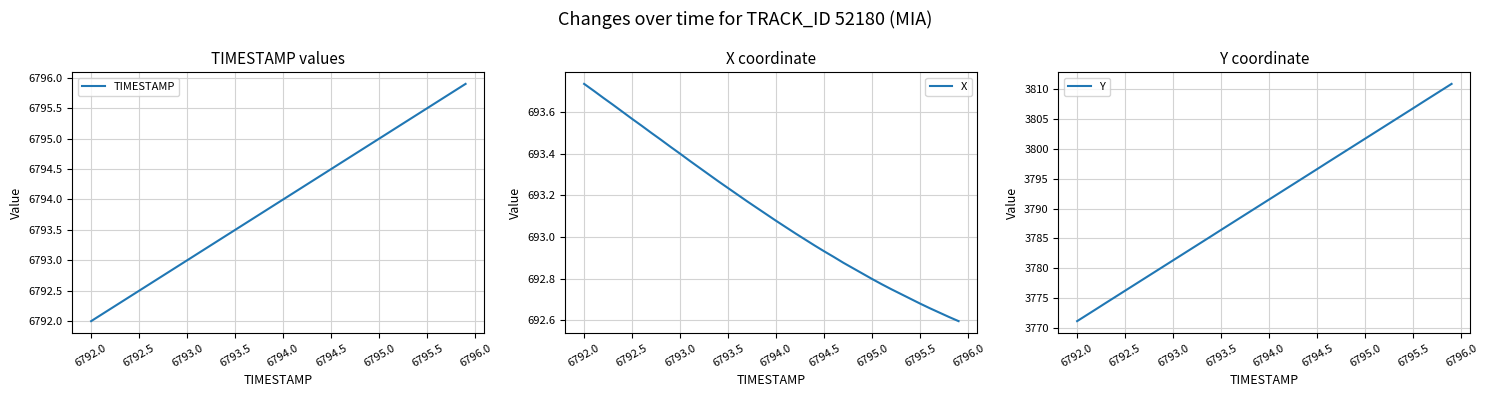

The X series shows 692.8 at 6795.0. True or false?

True